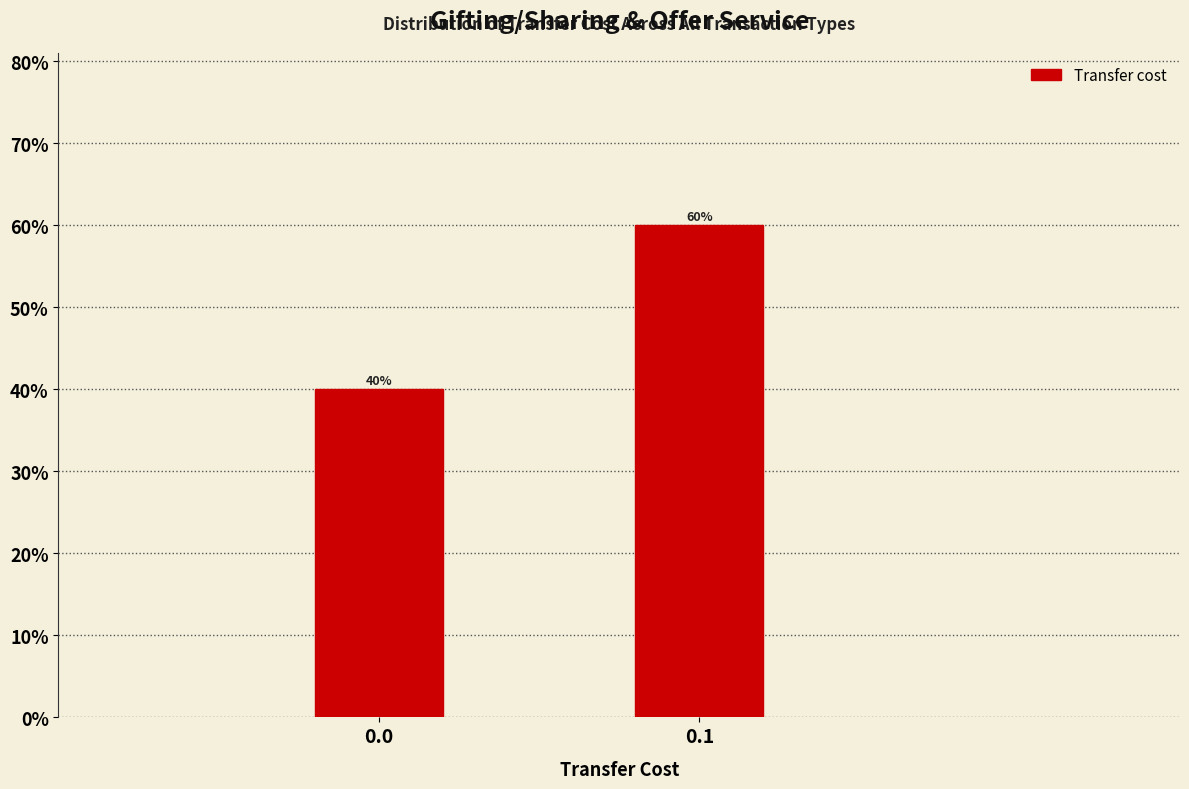

Reading left to right, transcribe all the data shown in this chart.

40	60